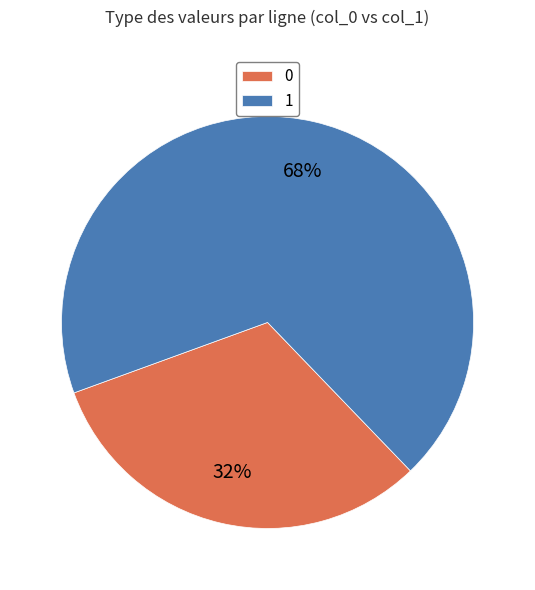

To the nearest percent, what is the combined percentage of 1 and 0?

100%